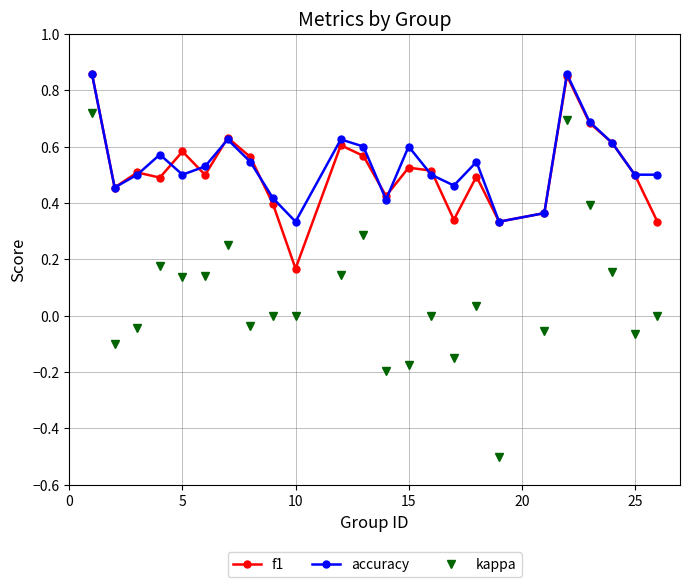

True or false: kappa and f1 cross at least once.

False